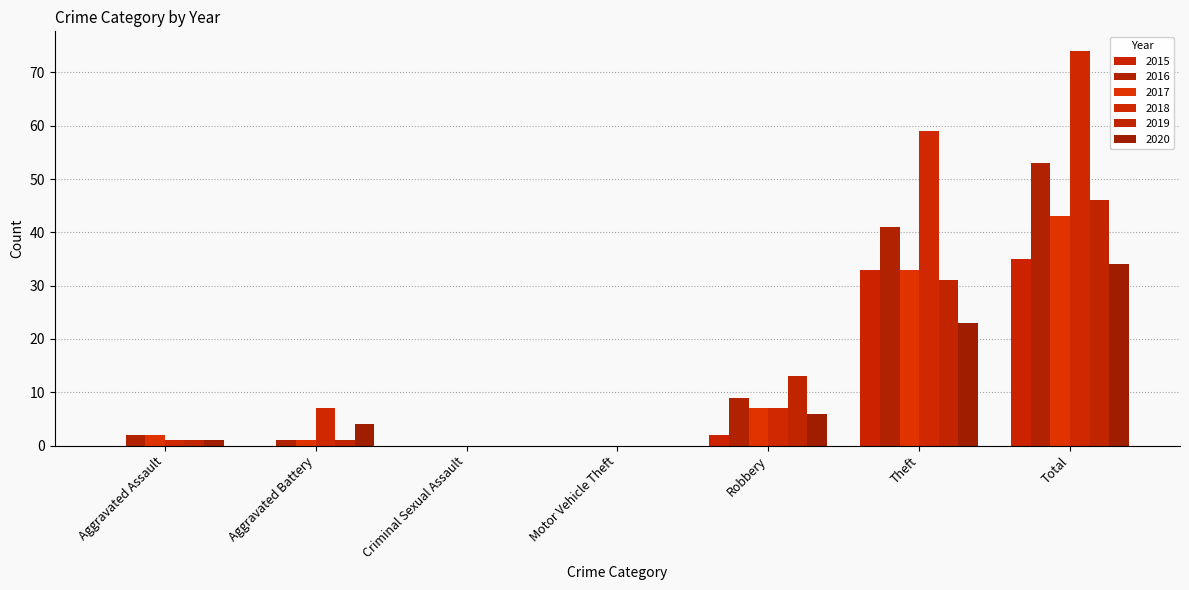

Which series has the largest total across all categories?

2018